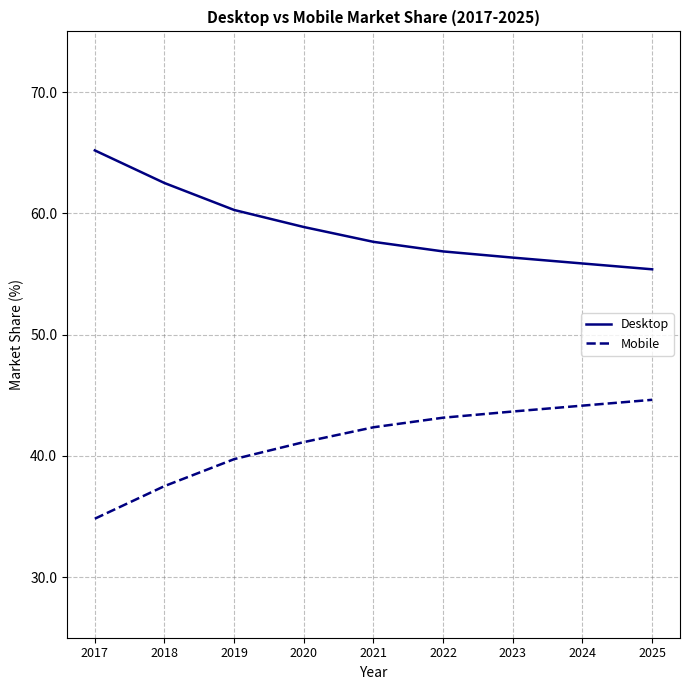

At how many categories does at least one series exceed 52?

9